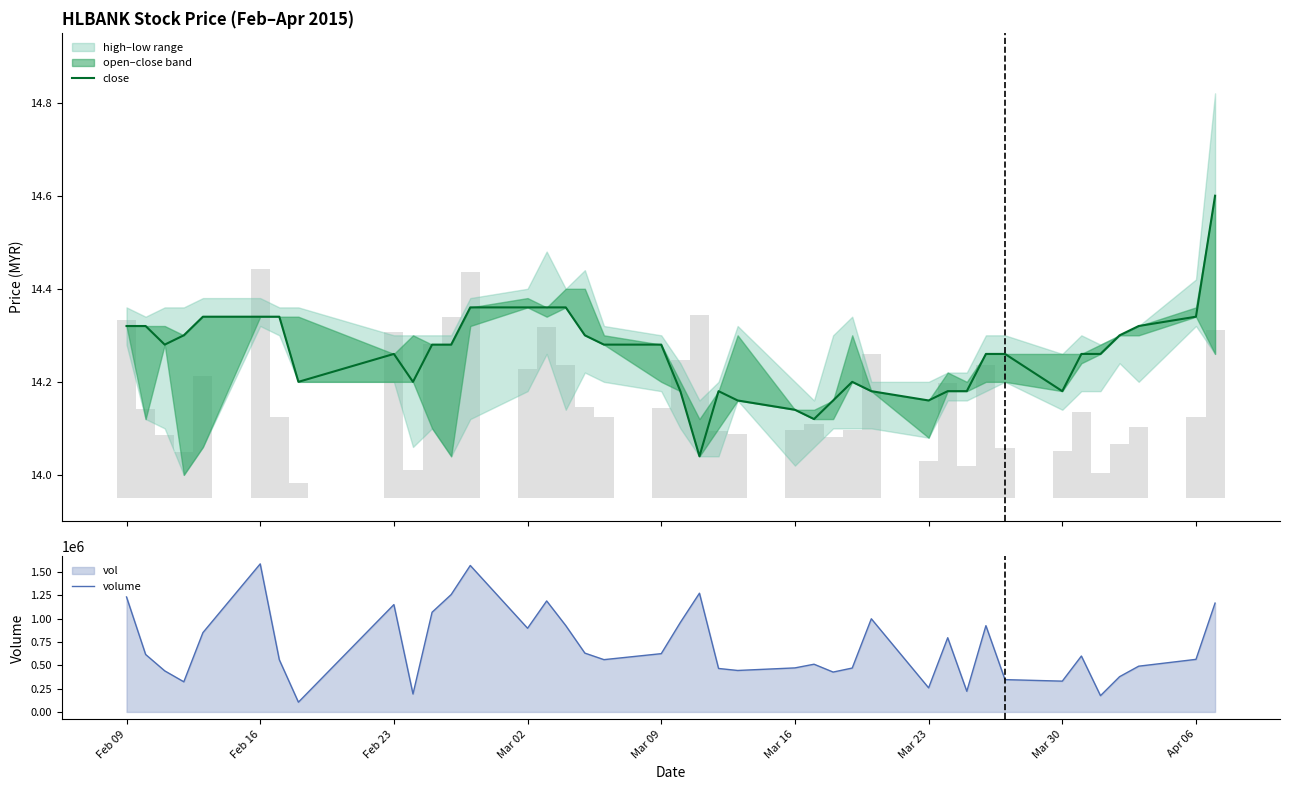

What is the minimum value for volume?

104700